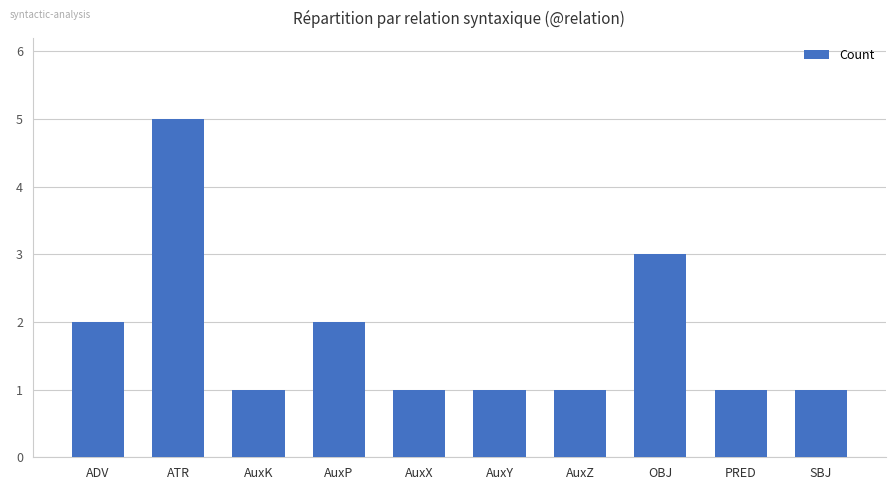

At which category does the chart reach its peak across all series?

ATR